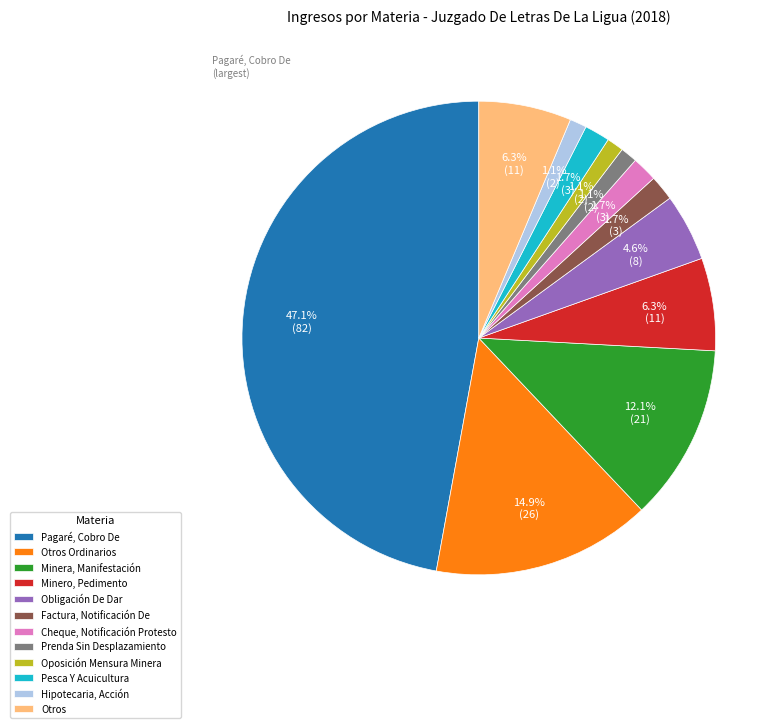

Approximately how many times larger is the value at Minera, Manifestación compared to Otros Ordinarios?

0.8